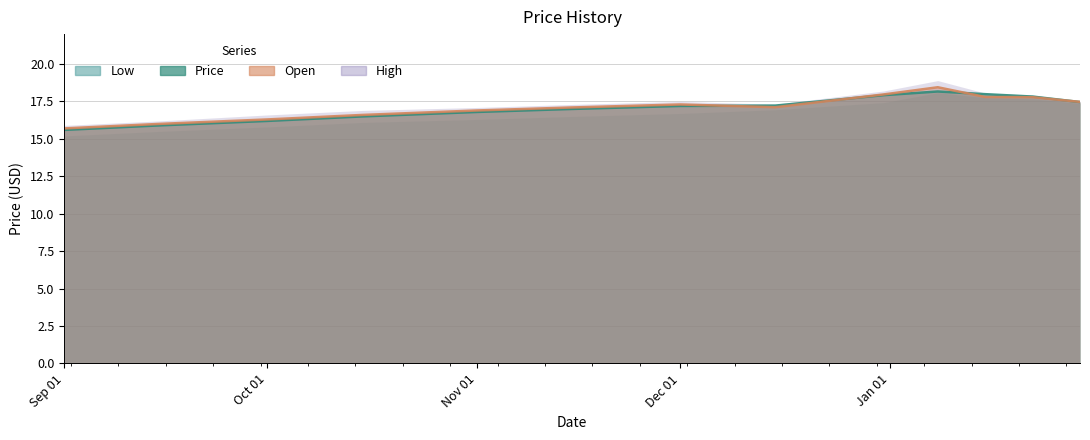

How many series are shown in this chart?

4